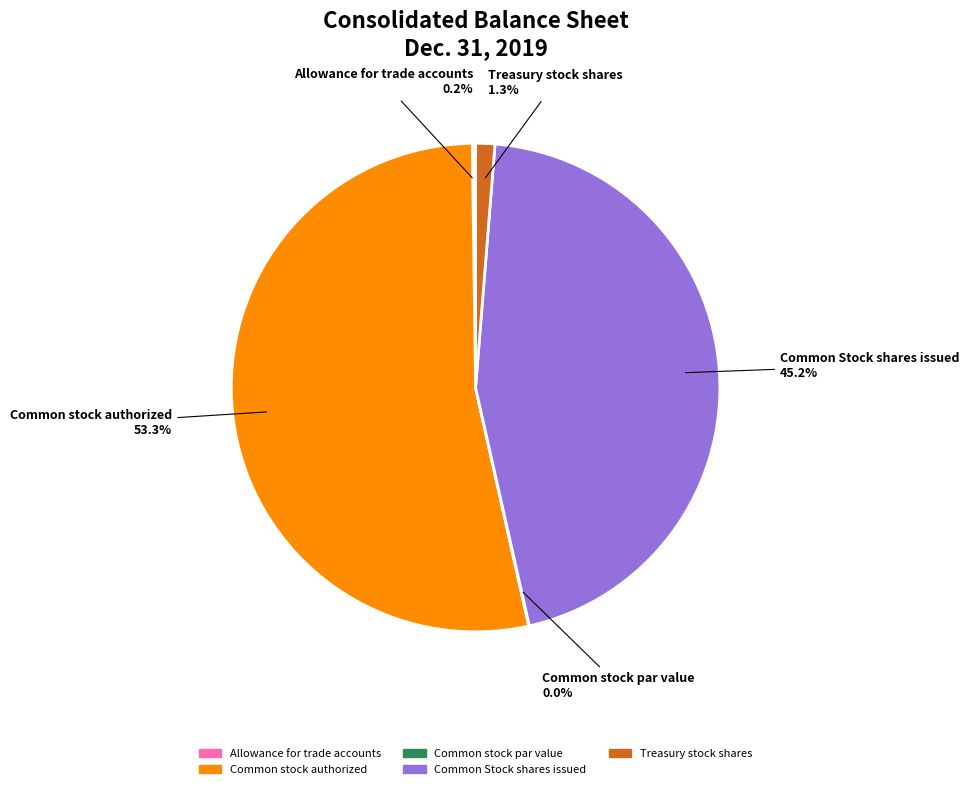

Is the sum of Common stock authorized and Common Stock shares issued greater than half?

Yes